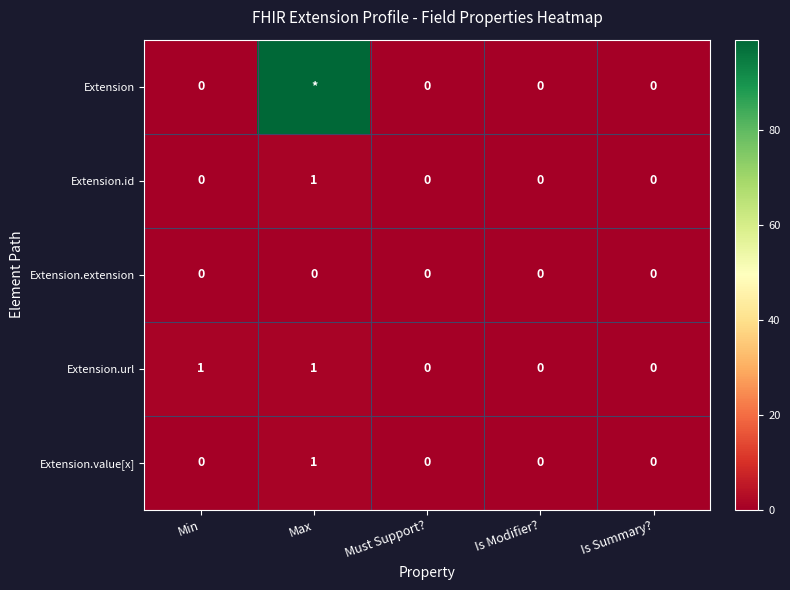

The value of Extension.extension at Is Summary? is 0. True or false?

True